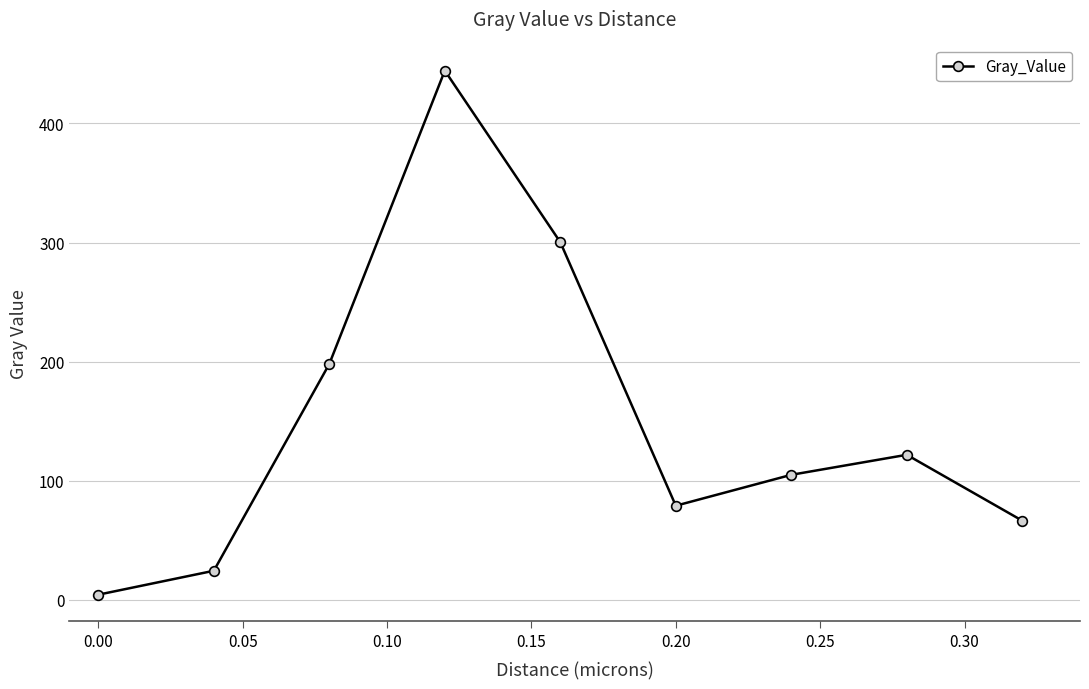

What is the sum of all values?

1343.3